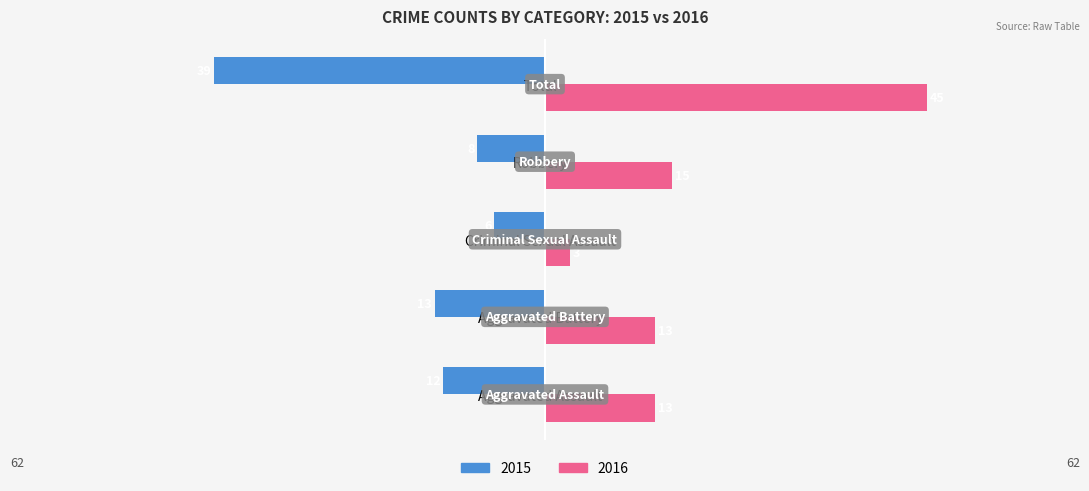

What is the total value across all series at Total?

6